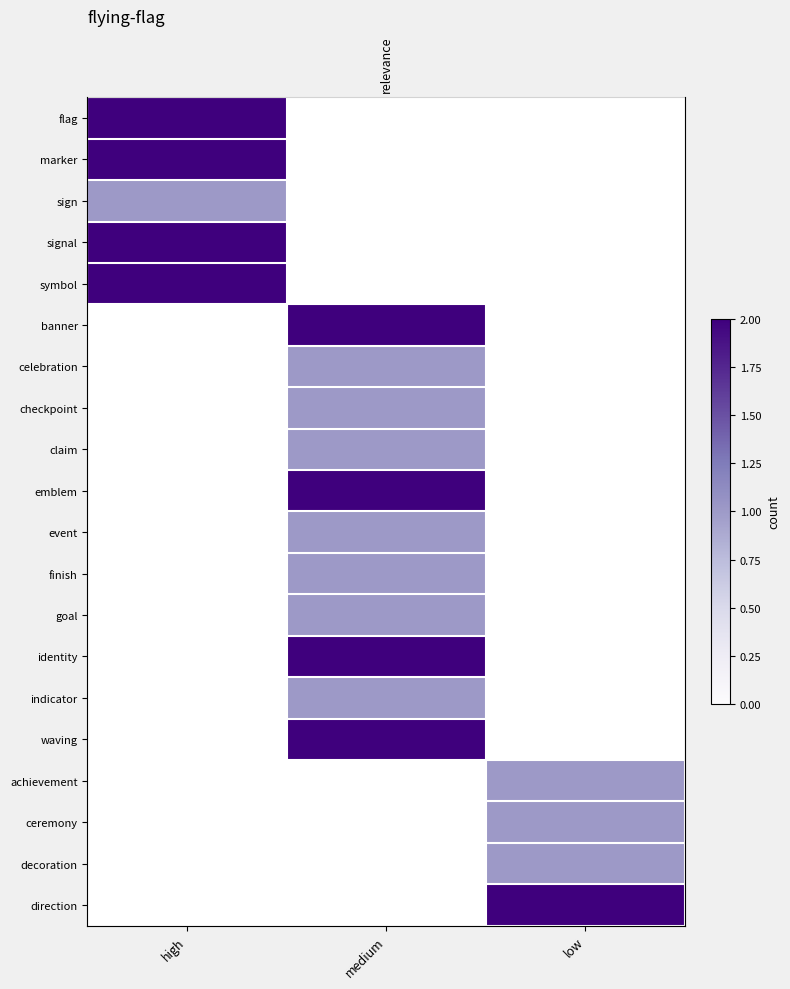

Count the number of categories in the chart.

3